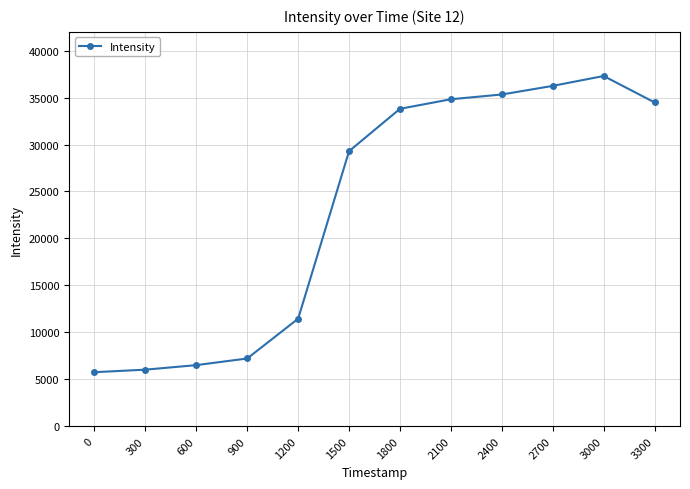

What is the value of the 4th point from the left?

7207.5